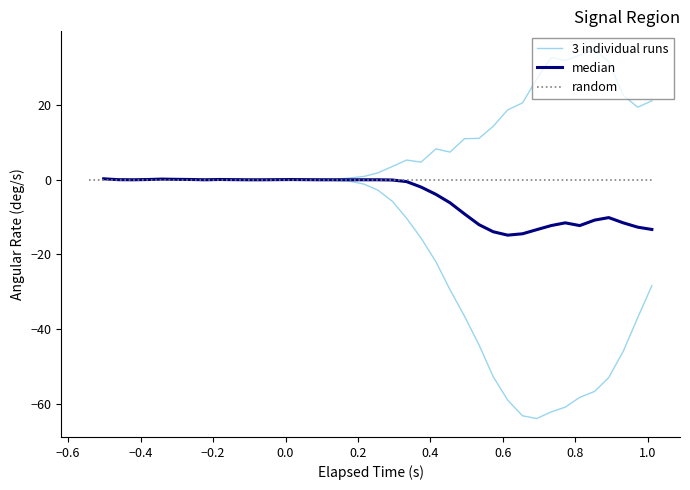

How many values in median are below zero?

32